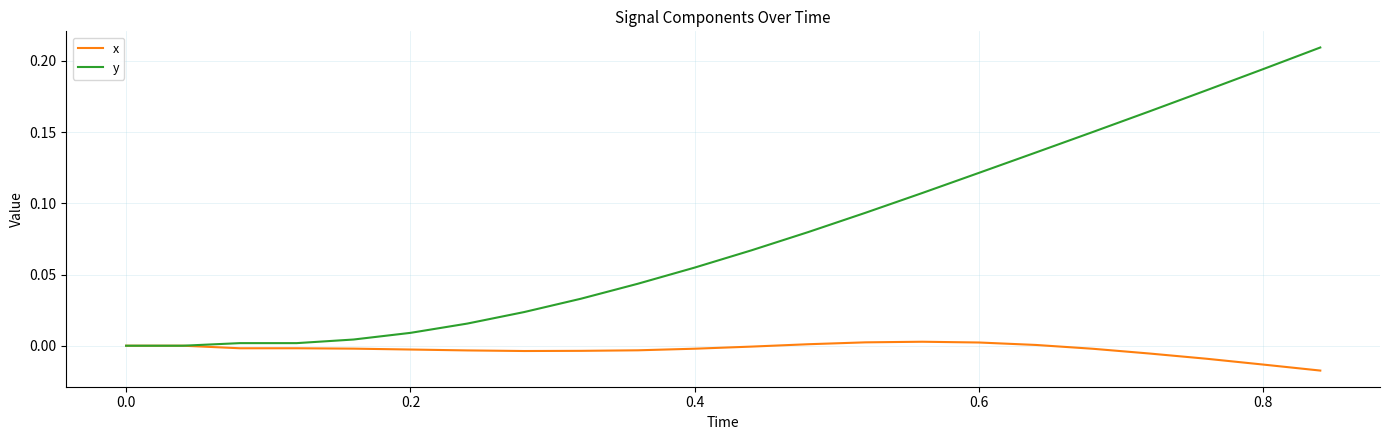

Which series has the largest range (max minus min)?

y